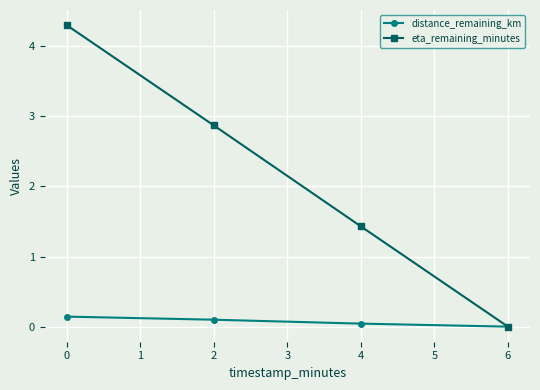

True or false: eta_remaining_minutes has more than 0 interior local peaks.

False